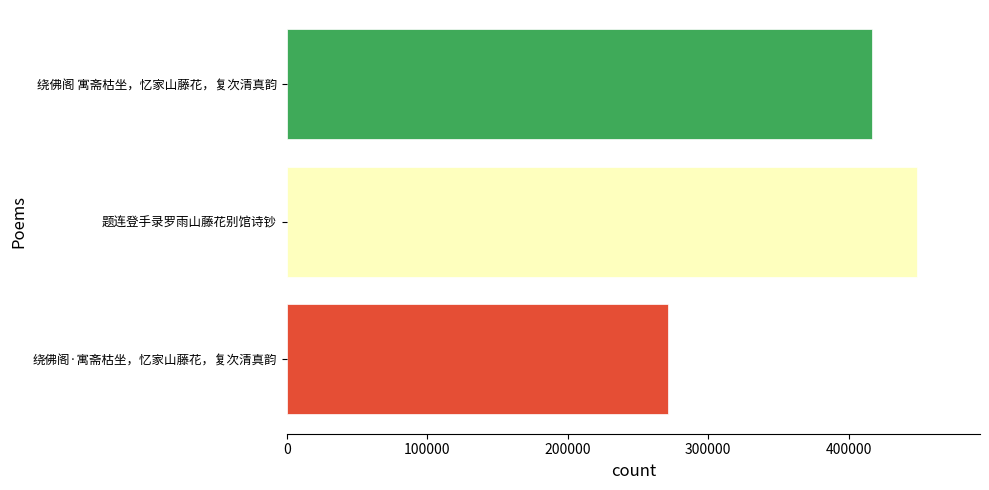

How many data points does each series have?

3